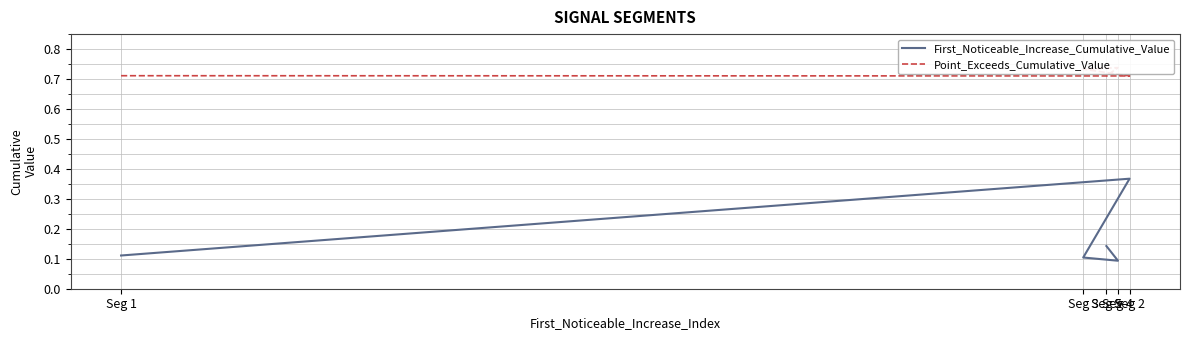

What is the total value across all series at Seg 4?

0.8